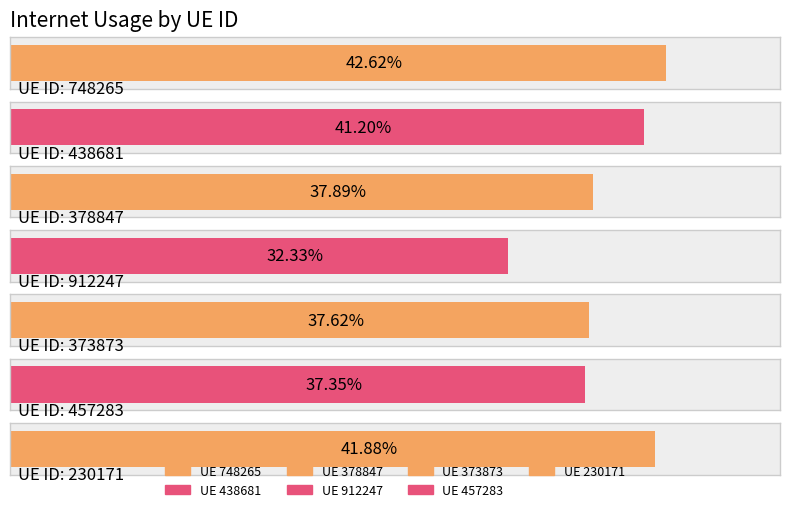

Reading left to right, transcribe all the data shown in this chart.

748265=0.4	438681=0.4	378847=0.4	912247=0.3	373873=0.4	457283=0.4	230171=0.4